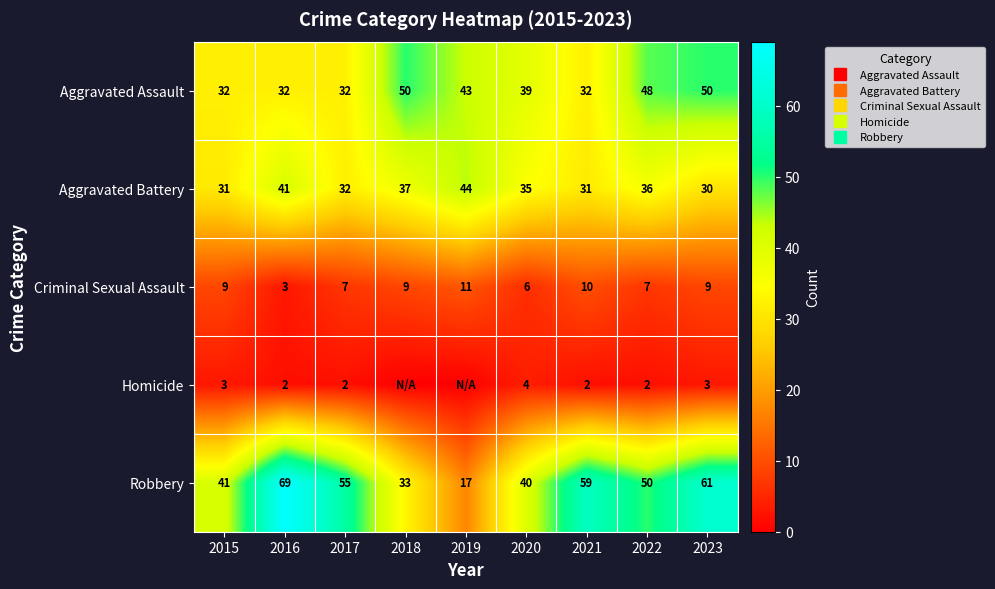

Is it true that Aggravated Assault equals 73 at 2019?

False